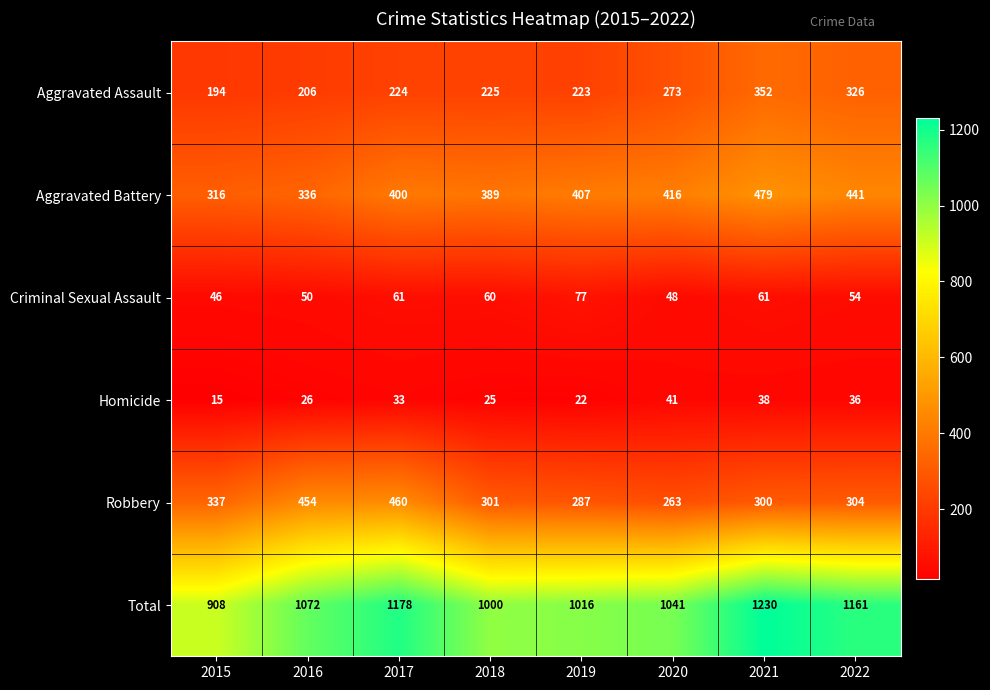

Rank the series by their maximum value, from highest to lowest.

Total, Aggravated Battery, Robbery, Aggravated Assault, Criminal Sexual Assault, Homicide